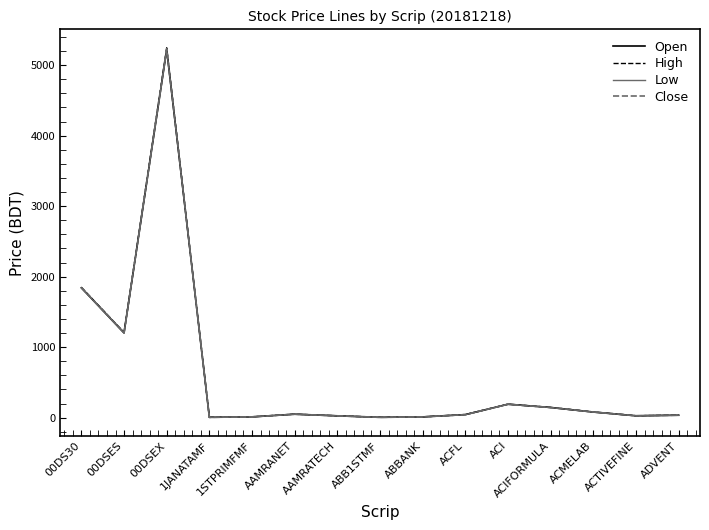

The value of Close at ACI is 190.0. True or false?

True